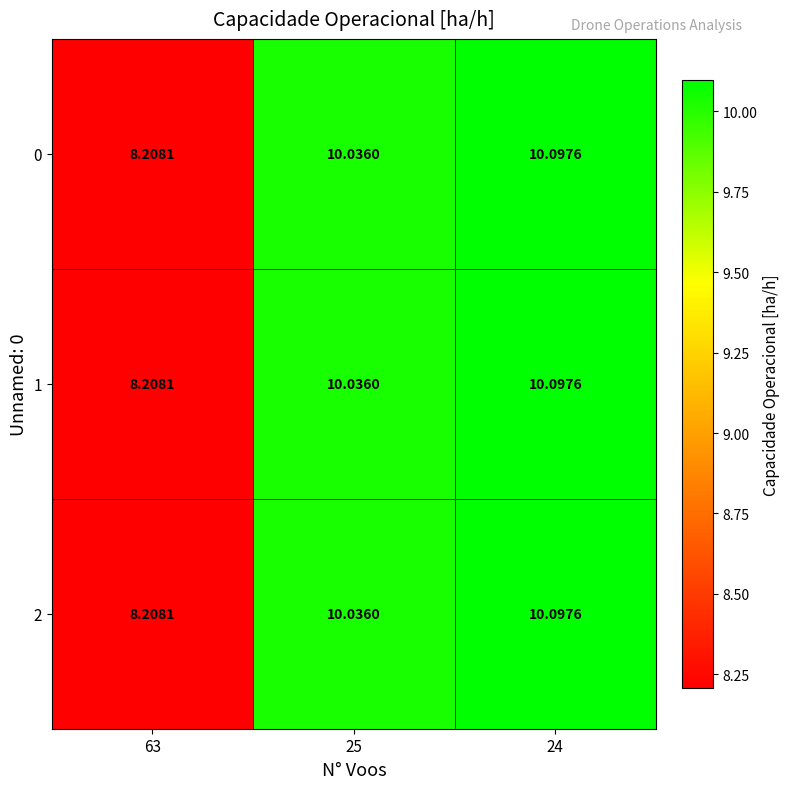

Is the value of 1 at 63 greater than the value of 2 at 24?

No